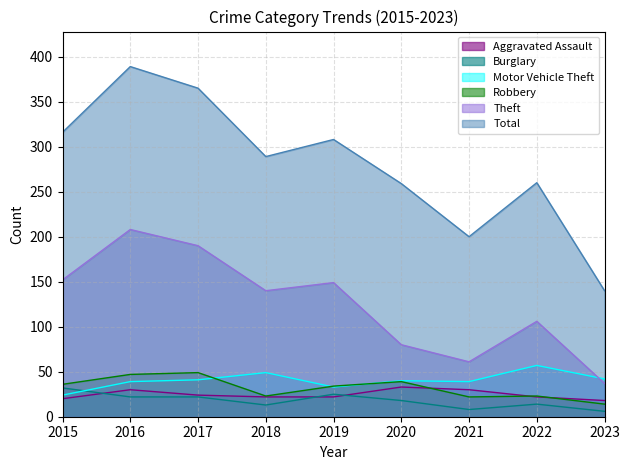

The value of Total at 2015 is 316. True or false?

True